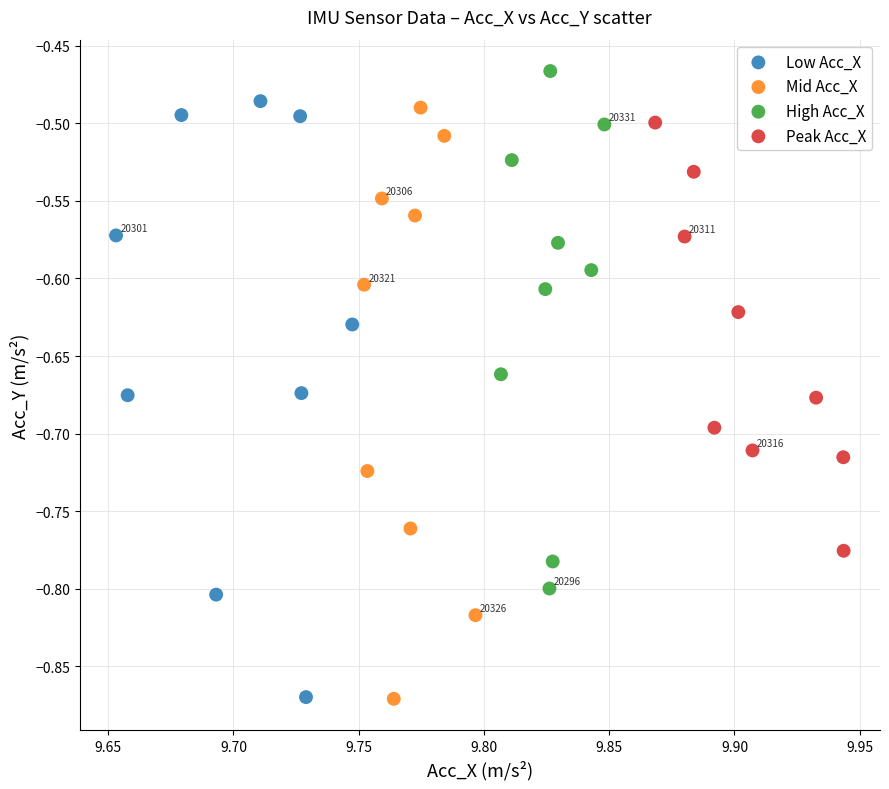

Which series contains the highest Y value?

High Acc_X